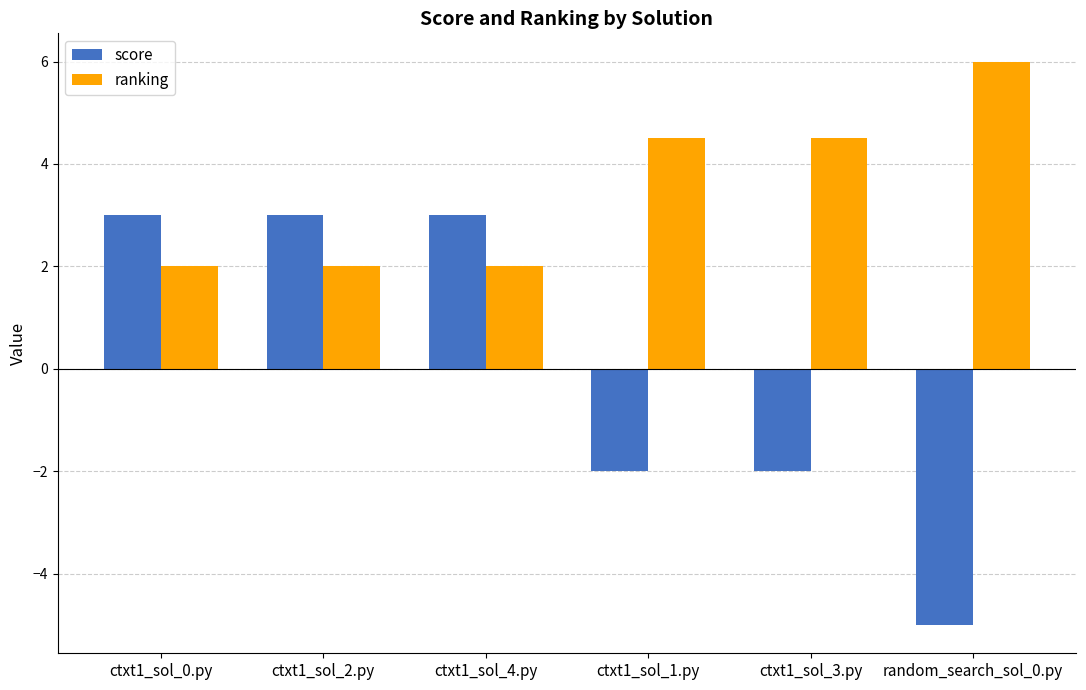

Reading left to right, list all the values displayed in this chart.

score: ctxt1_sol_0.py=3.0	ctxt1_sol_2.py=3.0	ctxt1_sol_4.py=3.0	ctxt1_sol_1.py=-2.0	ctxt1_sol_3.py=-2.0	random_search_sol_0.py=-5.0
ranking: ctxt1_sol_0.py=2.0	ctxt1_sol_2.py=2.0	ctxt1_sol_4.py=2.0	ctxt1_sol_1.py=4.5	ctxt1_sol_3.py=4.5	random_search_sol_0.py=6.0